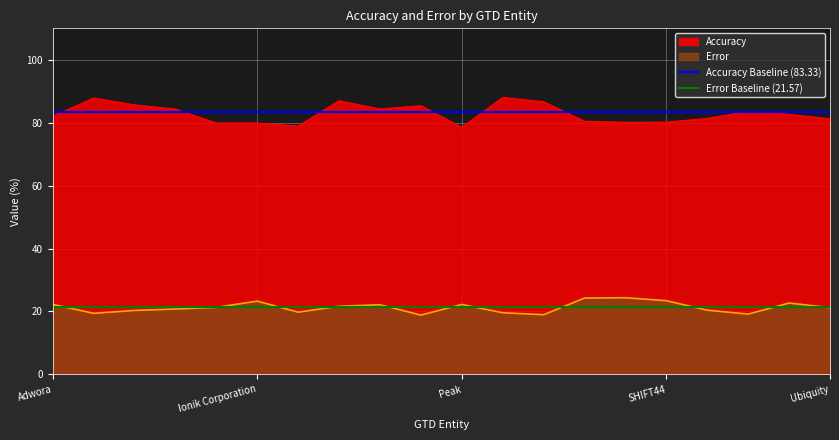

What is the minimum value for Accuracy?

78.5